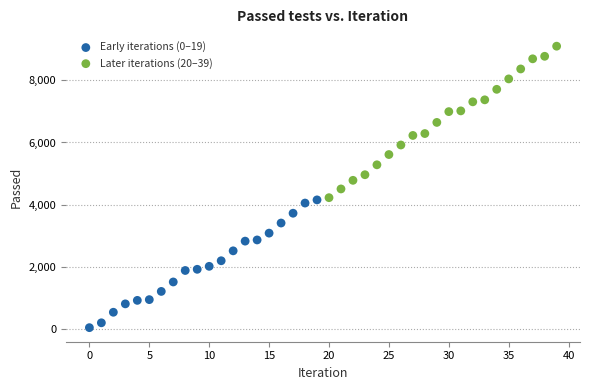

Which series contains the lowest Y value?

Early iterations (0–19)